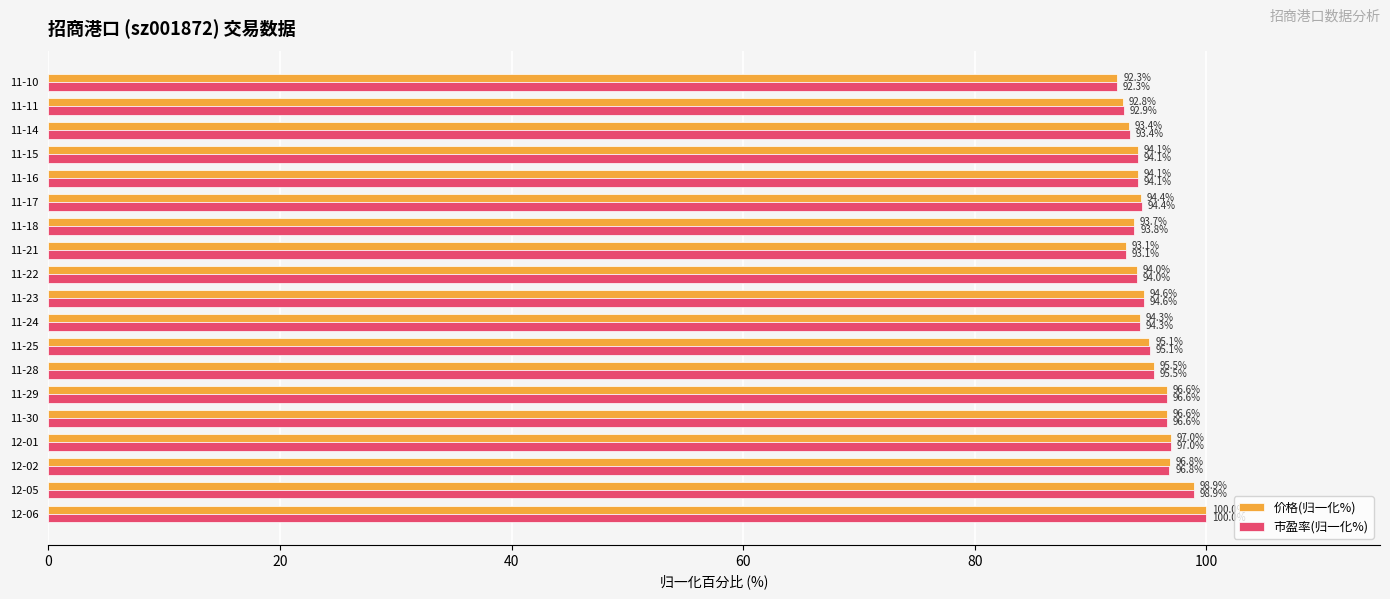

List the series in order of their overall mean, lowest first.

价格(归一化%), 市盈率(归一化%)